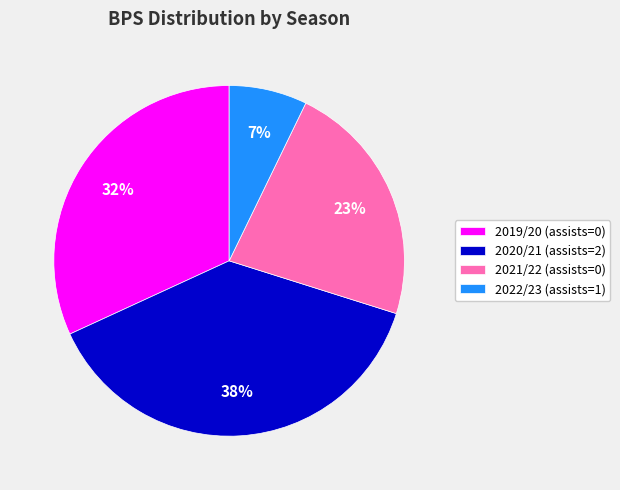

To the nearest percent, what is the difference between the largest and smallest slice percentages?

31%